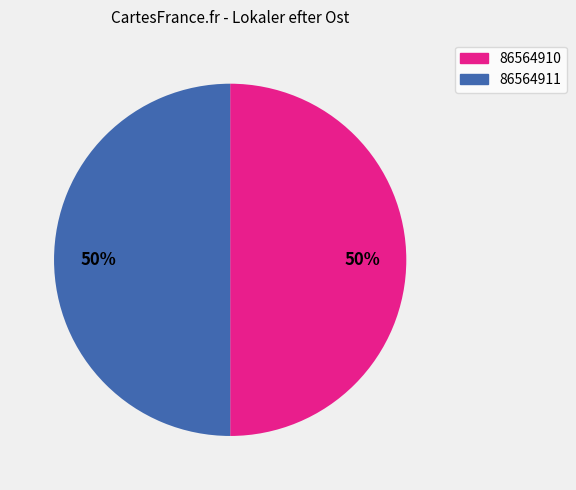

To the nearest percent, what portion does 86564911 represent?

50%